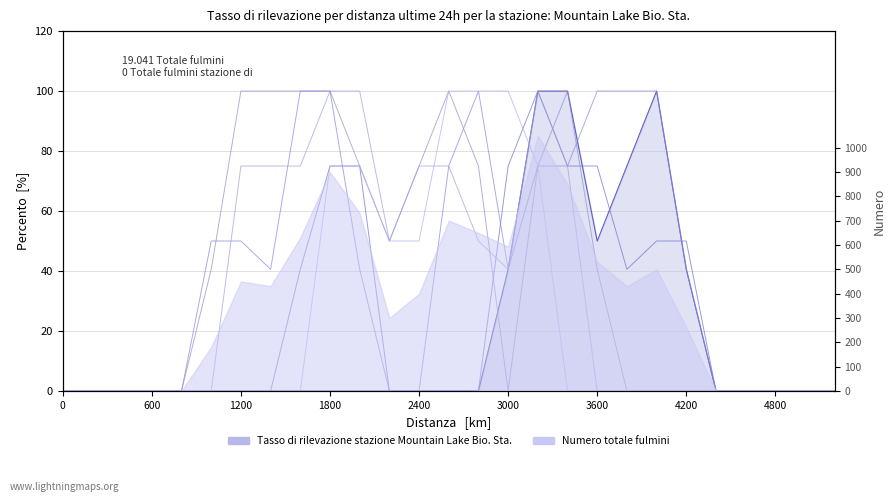

How many lines are shown in the chart?

6